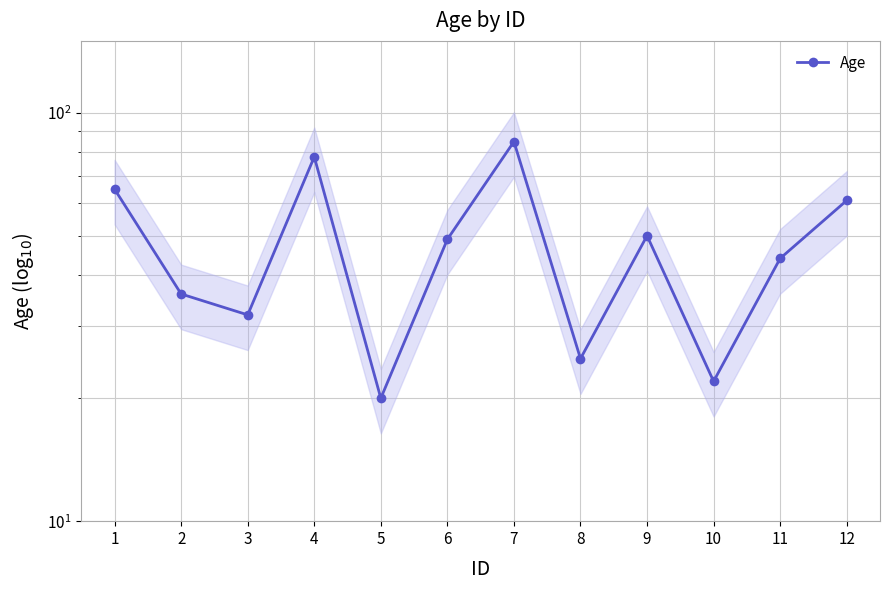

How many data points does each series have?

12